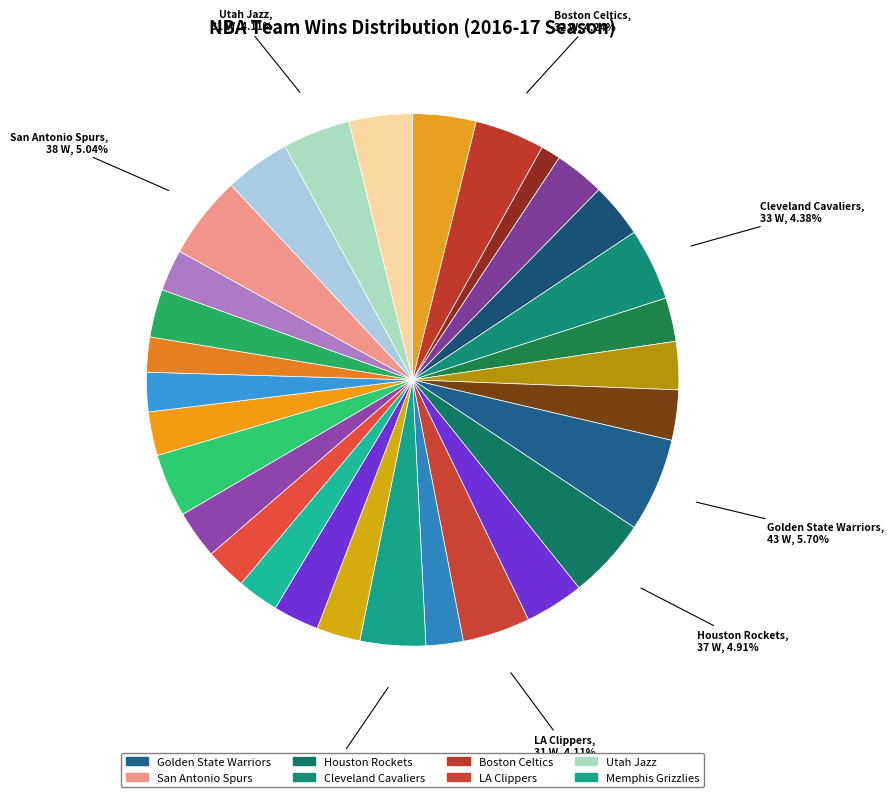

How many segments does this pie chart have?

30